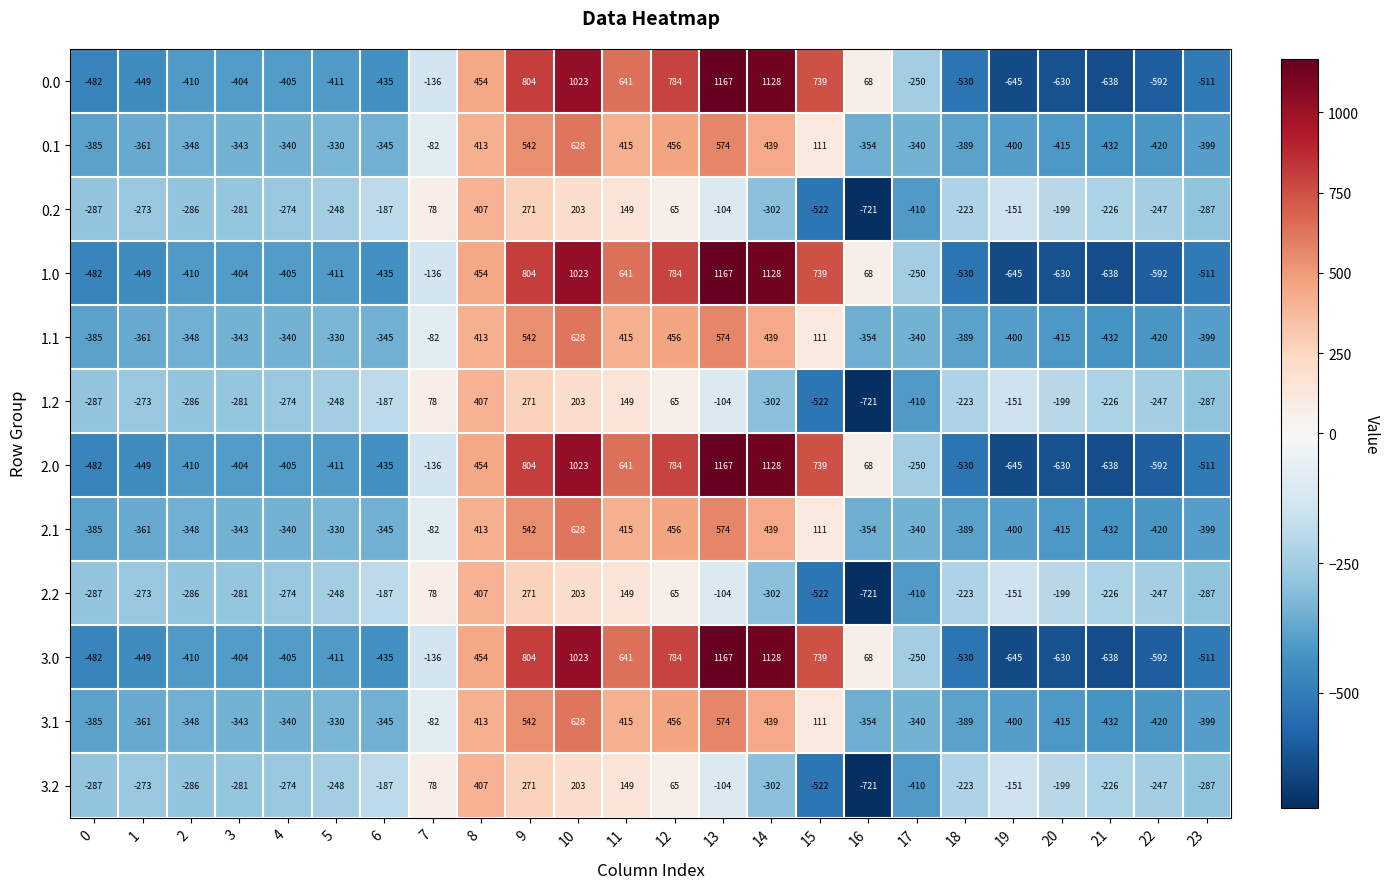

What is the total value across all series at 10?

7416